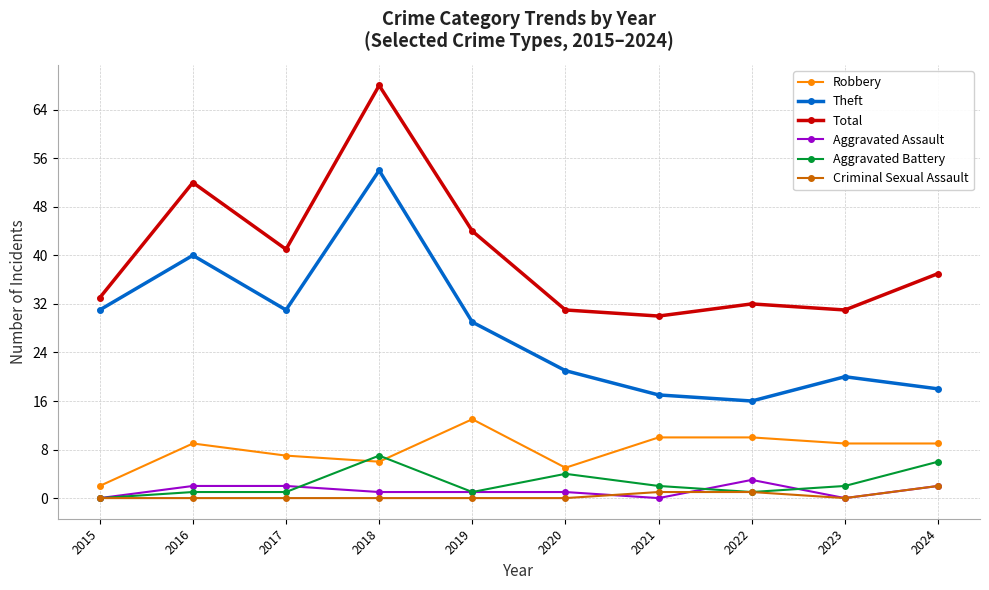

The value of Robbery at 2021 is 10. True or false?

True